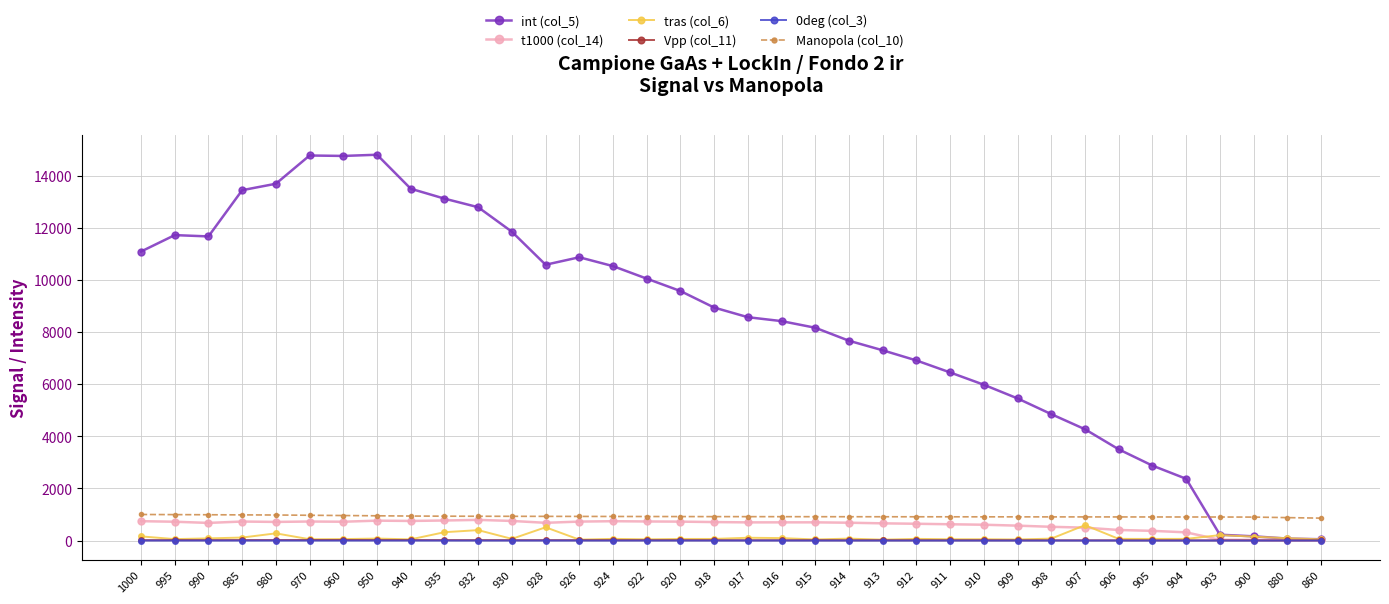

What is the difference between the highest and lowest values at 926?

10870.6